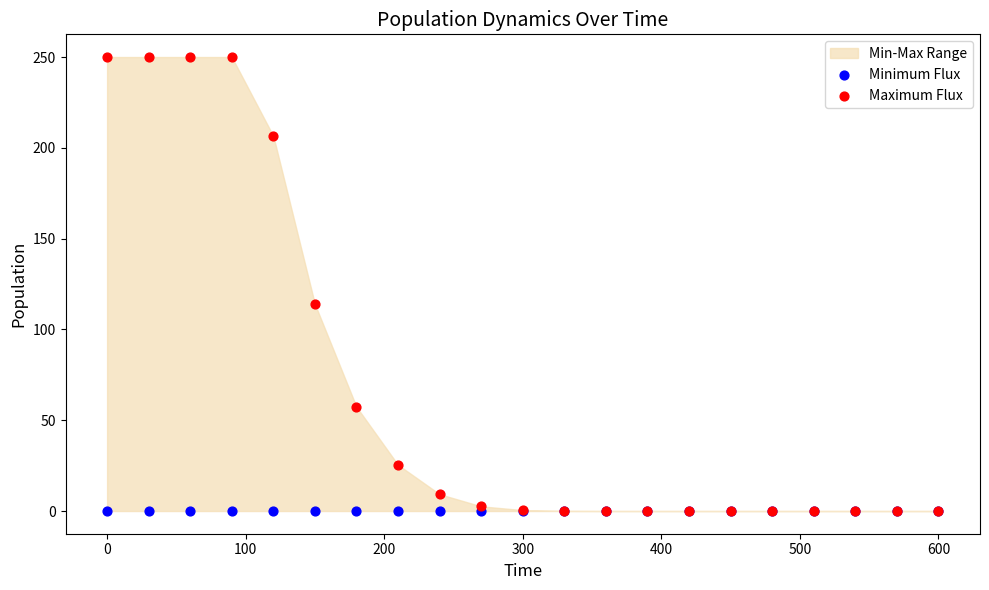

In the Maximum Flux series, what Y value is closest to 125?

113.9